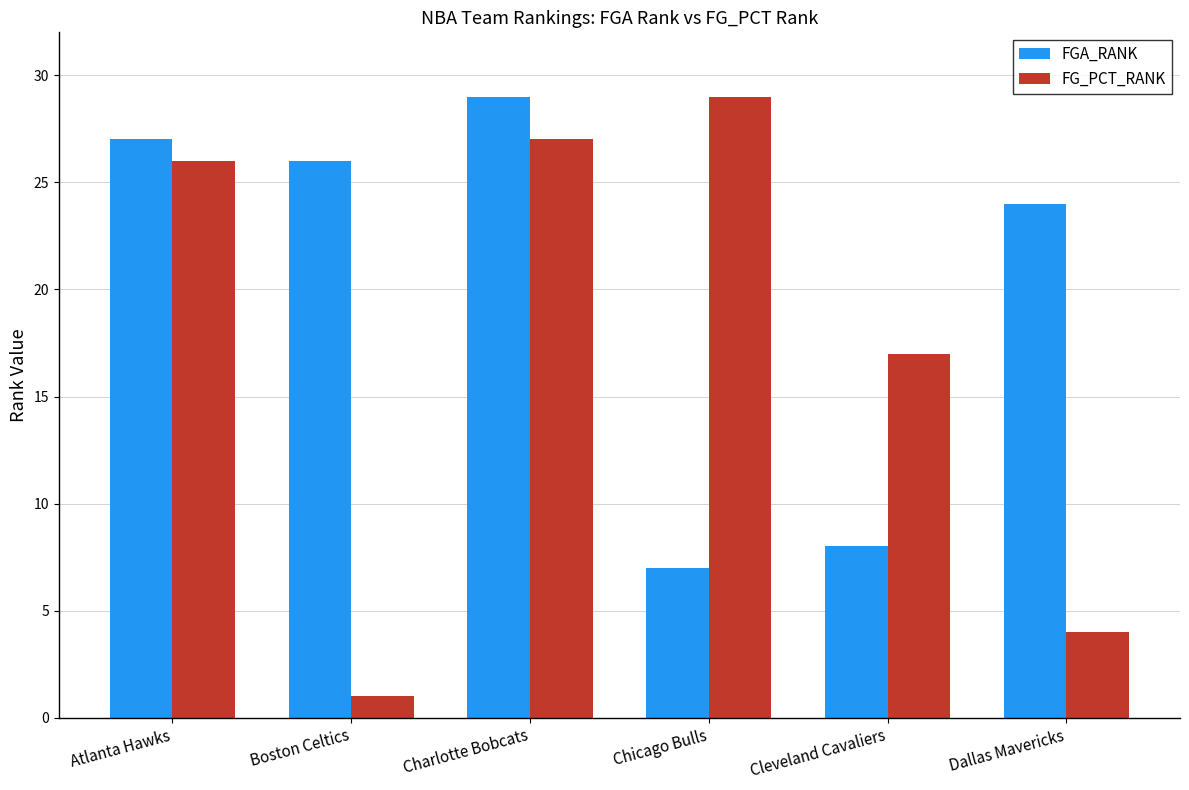

What is the average value of the FGA_RANK series?

20